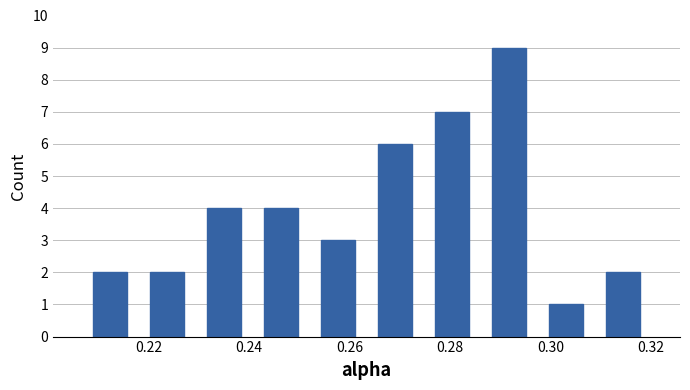

How tall is the bar that spans 0.308 to 0.320 on the x-axis? Neither the bar edges nor the heights are printed on the chart, so give them approximately, as read against the axes.

2